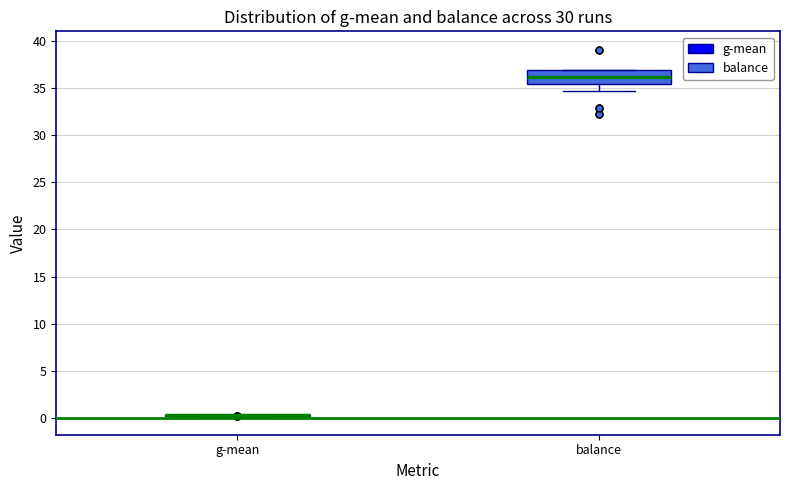

Which box is the tallest, from its lower edge to its upper edge?

balance